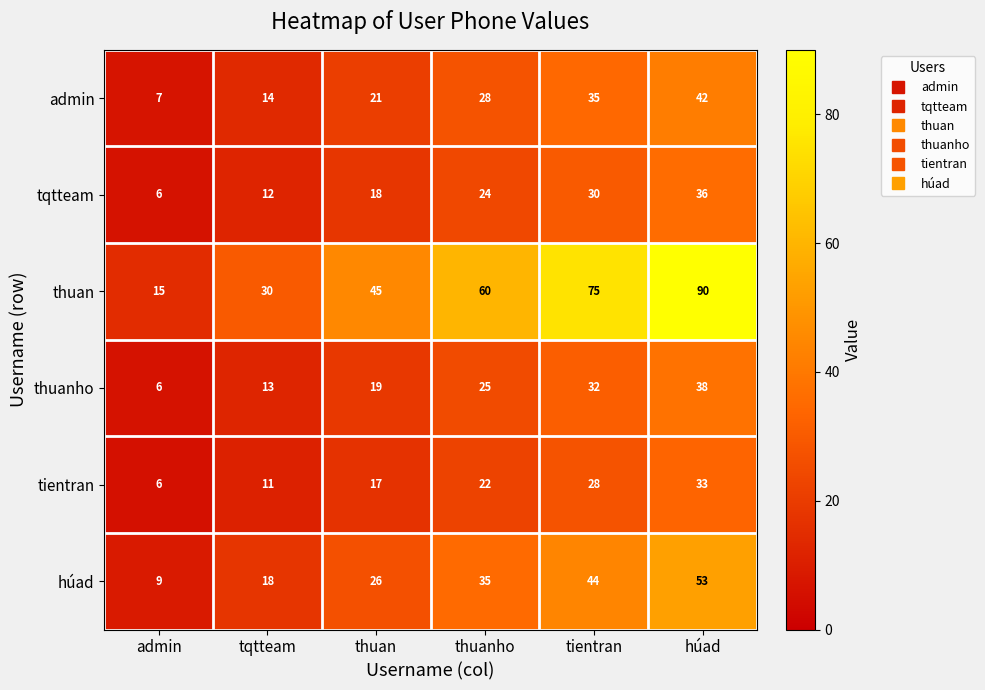

Which label corresponds to the smallest value in the chart?

admin